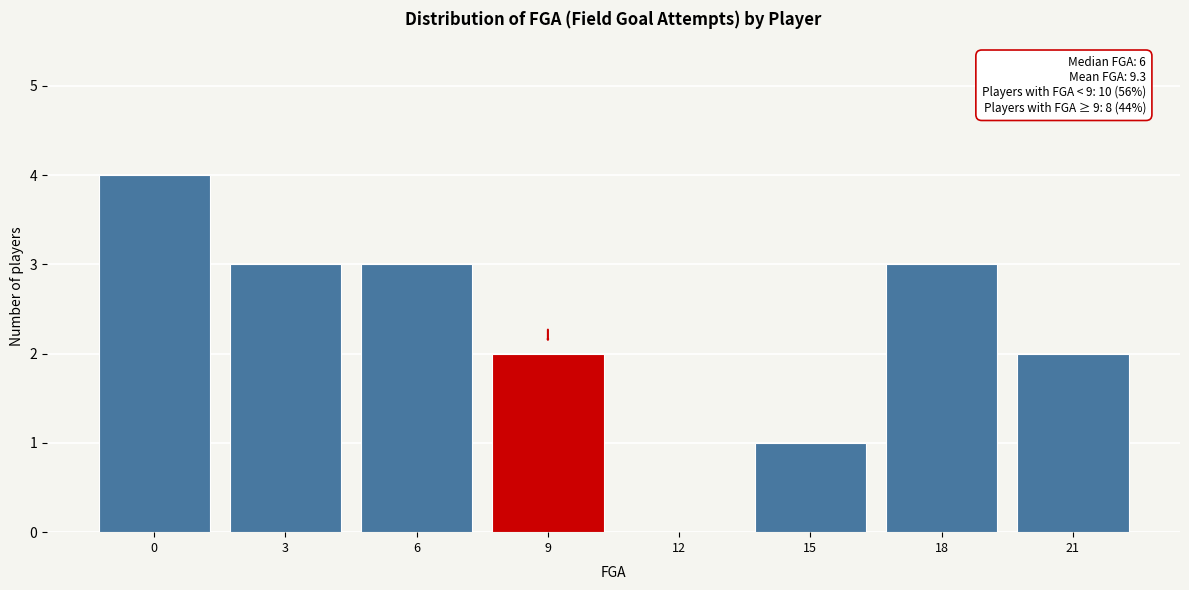

Reading right to left, what are all the values shown in this chart?

21=2	18=3	15=1	12=0	9=2	6=3	3=3	0=4